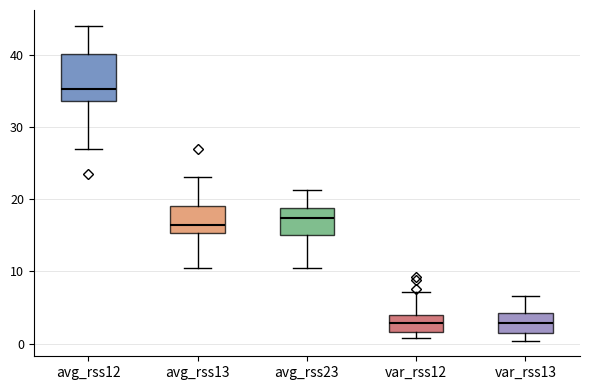

Where does the median line of the box for var_rss13 sit on the y-axis? The values are not printed on the chart, so give them approximately, as read against the axis.

3